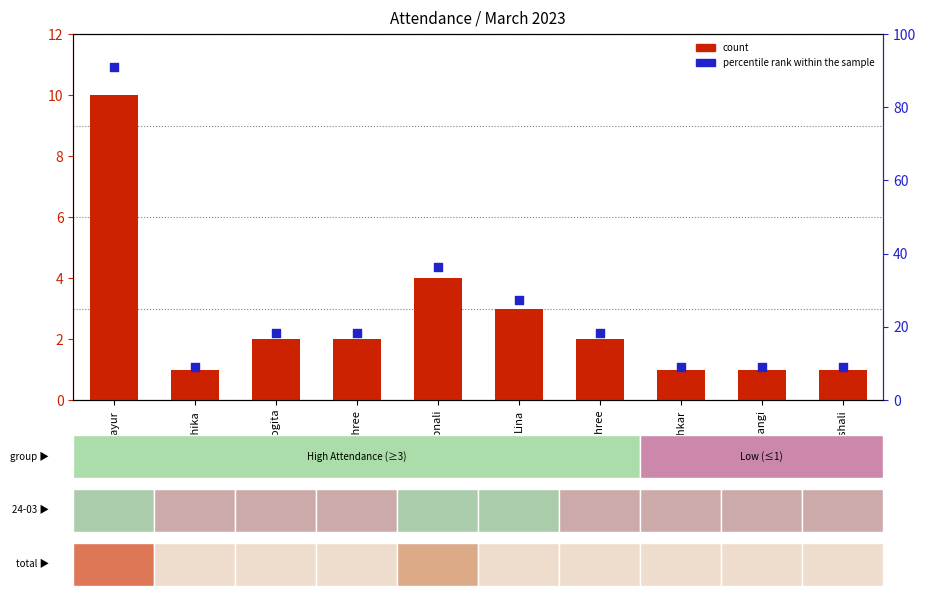

Is the value of percentile rank within the sample at Yogita greater than the value of count at Vrushali?

Yes